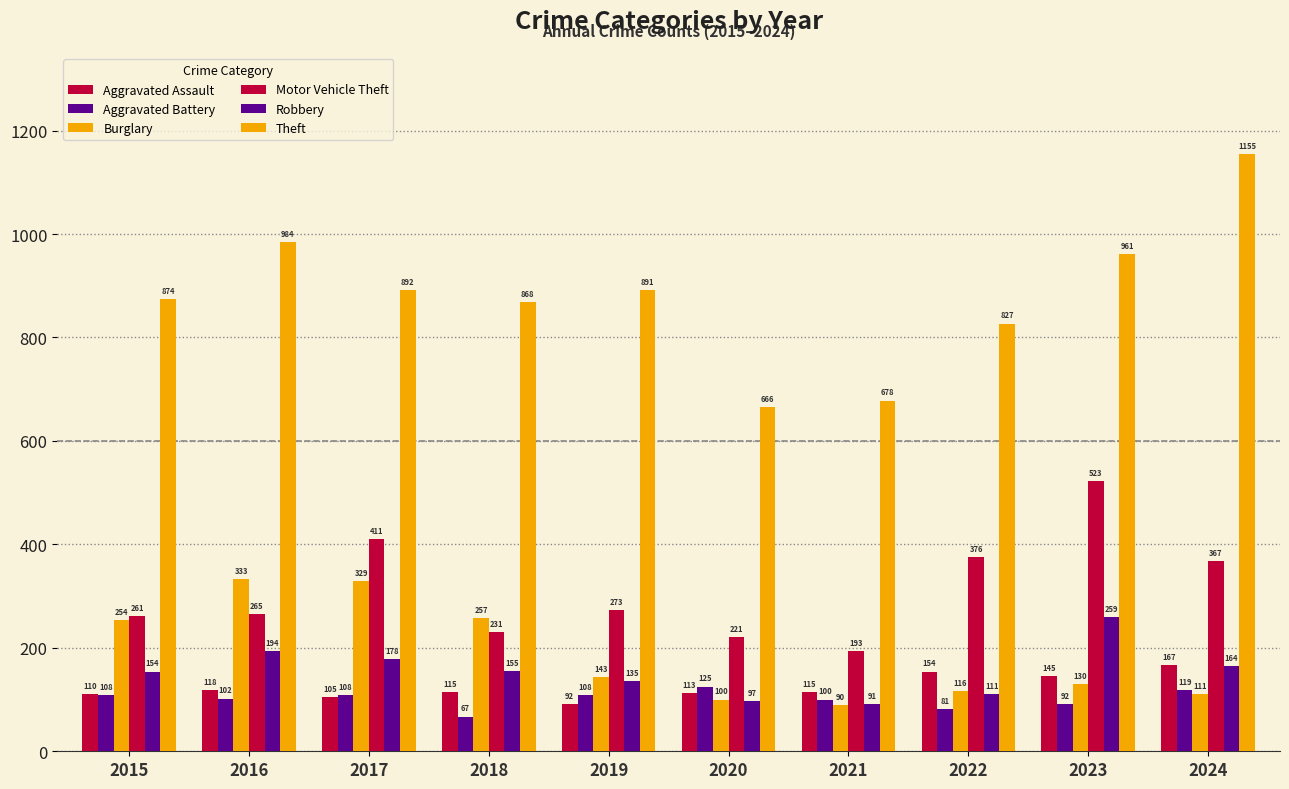

At which category is the sum across all series the highest?

2023